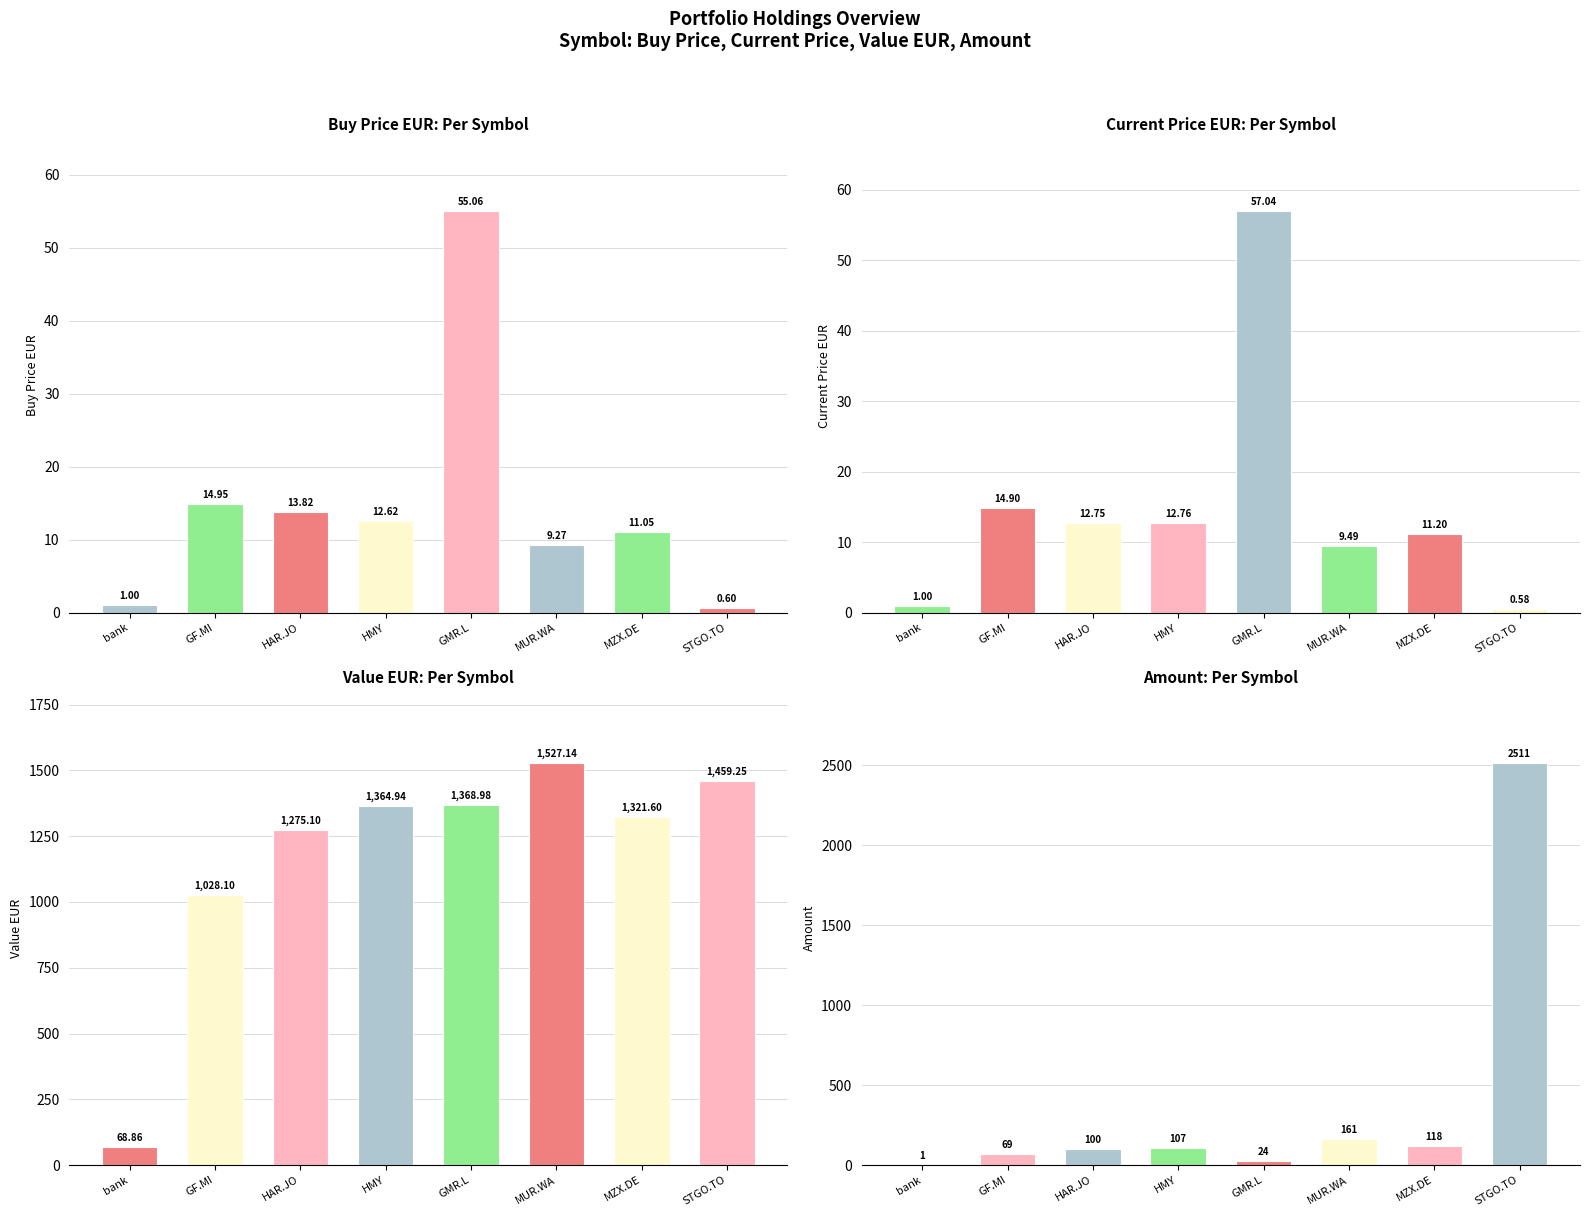

At how many categories does at least one series exceed 784?

7